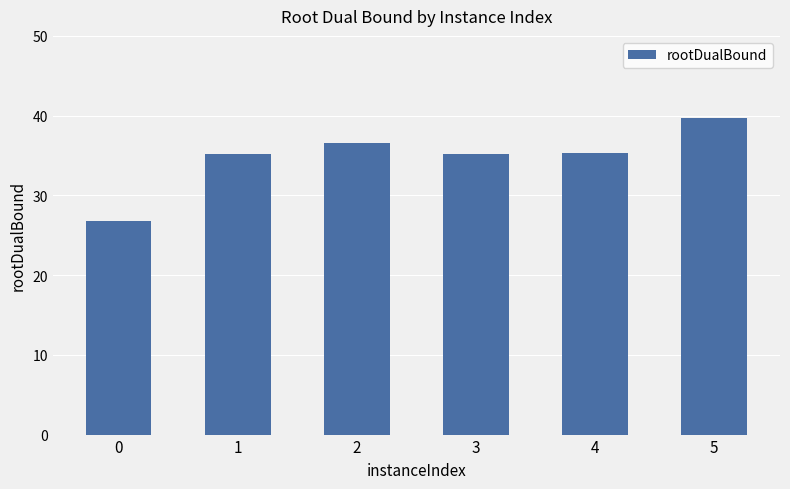

How many bars are there in total?

6